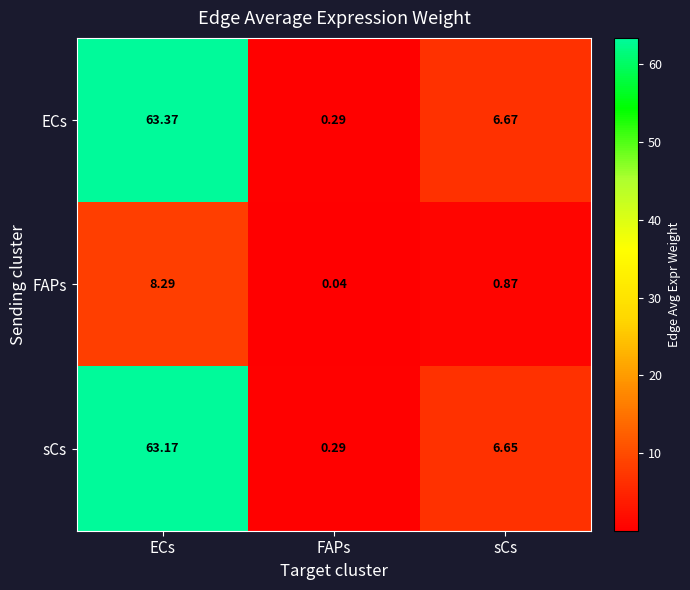

List the labels in order of FAPs value, largest first.

ECs, sCs, FAPs